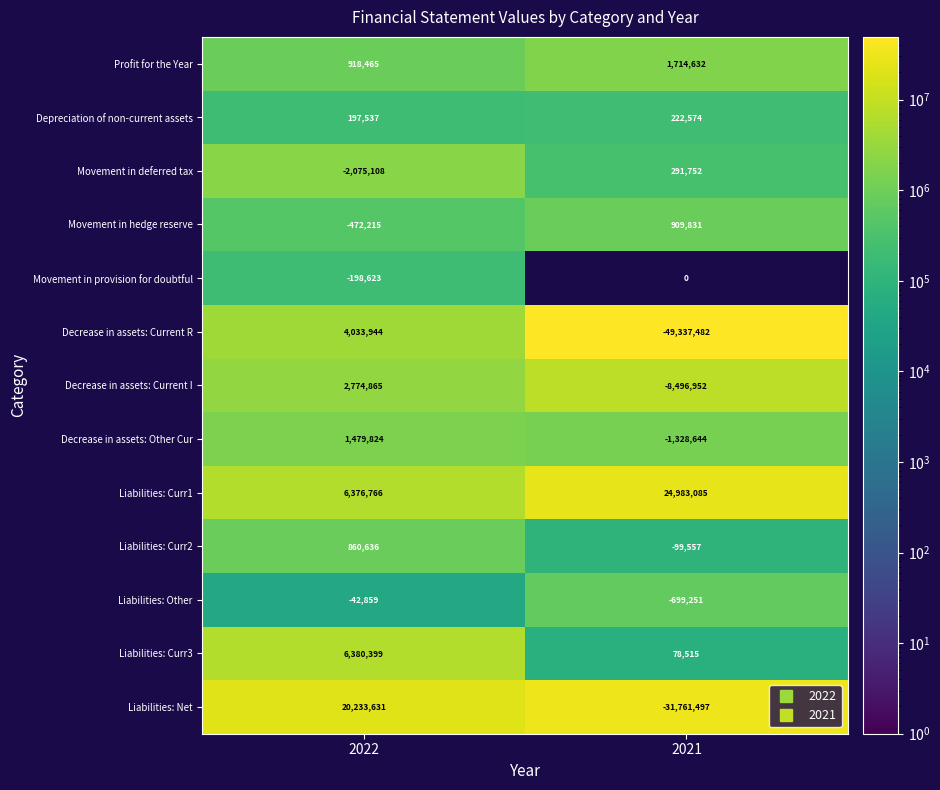

True or false: Profit for the Year has a value of 1714632 at 2021.

True